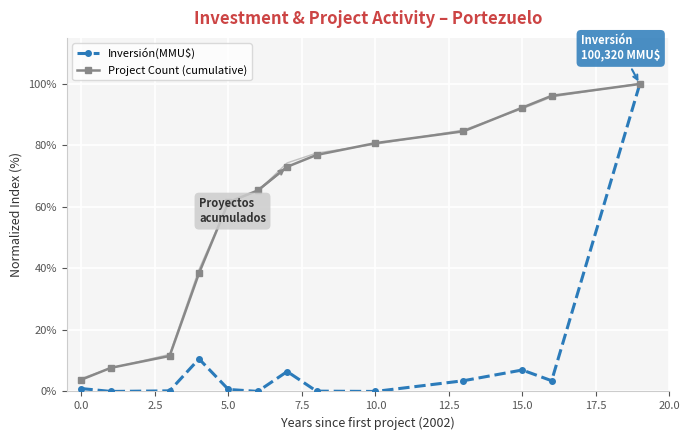

True or false: Inversión(MMU$) has more than 0 interior local peaks.

True